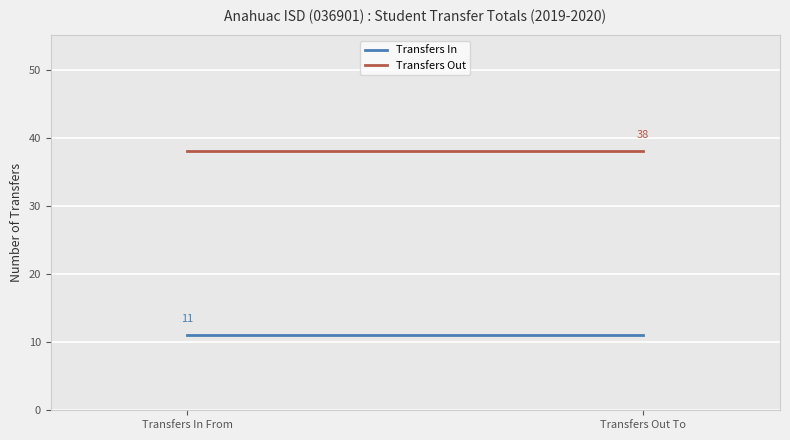

At which category does the chart reach its peak across all series?

Transfers In From